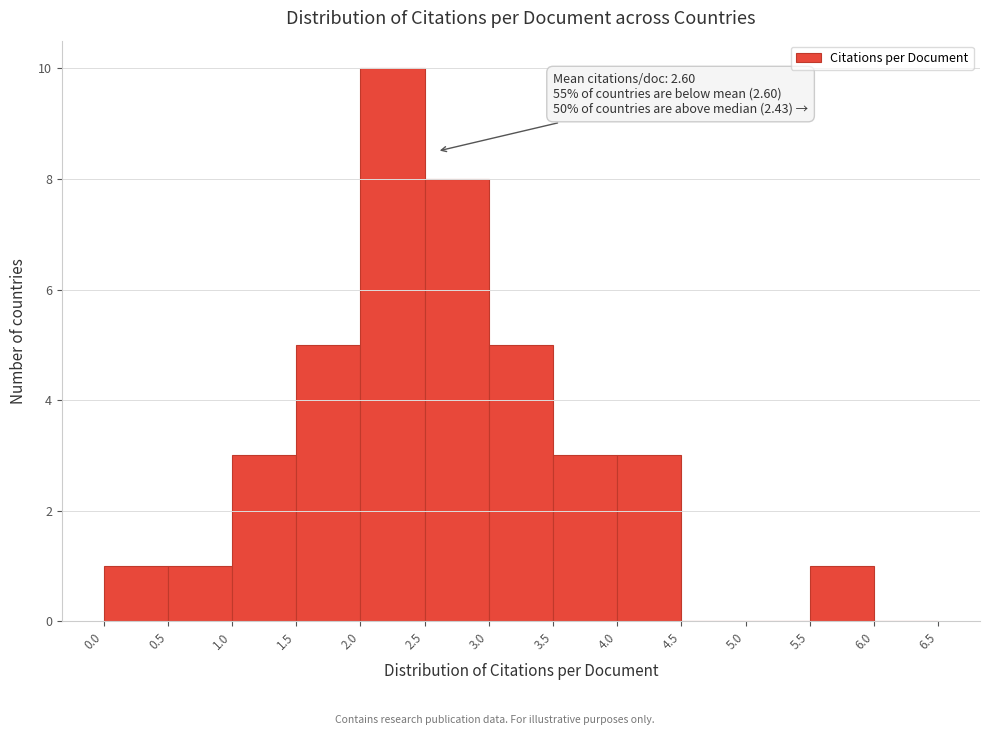

Which range on the x-axis has the tallest bar?

2.0 to 2.5